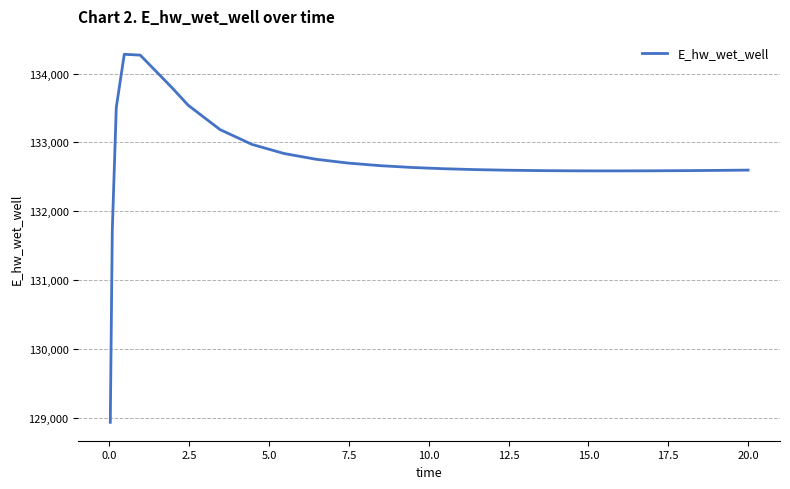

What is the maximum value shown in the chart?

134278.8